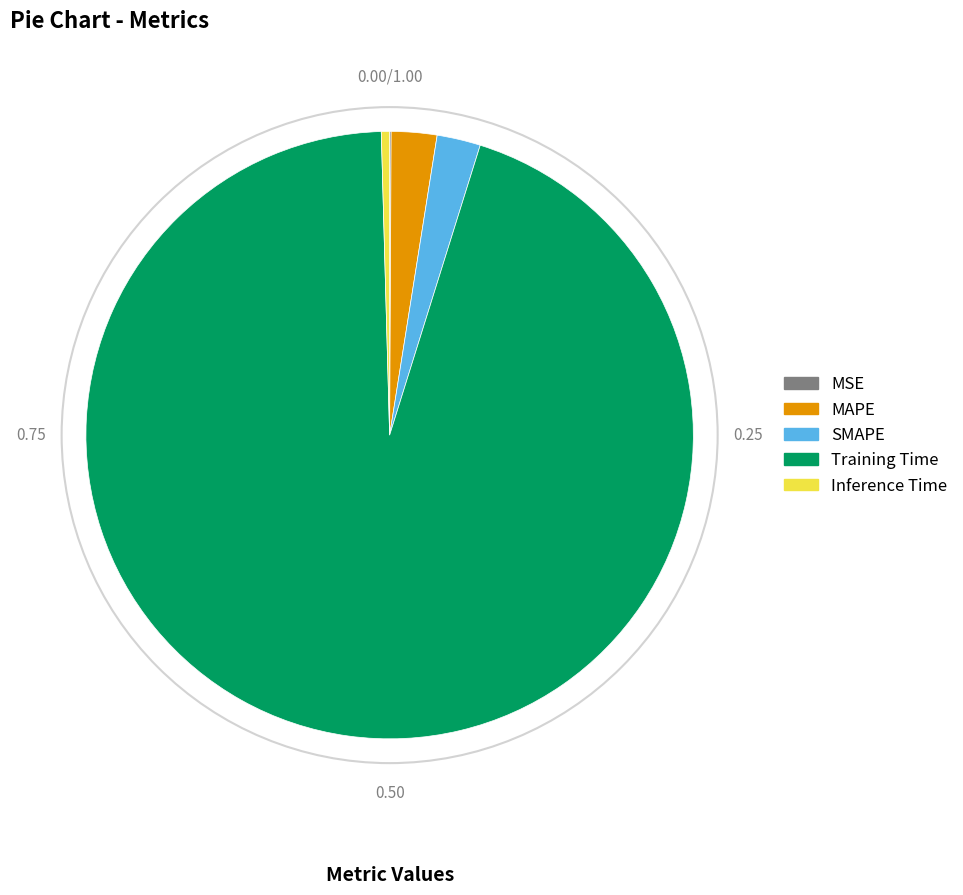

Is there a majority slice in this chart?

Yes